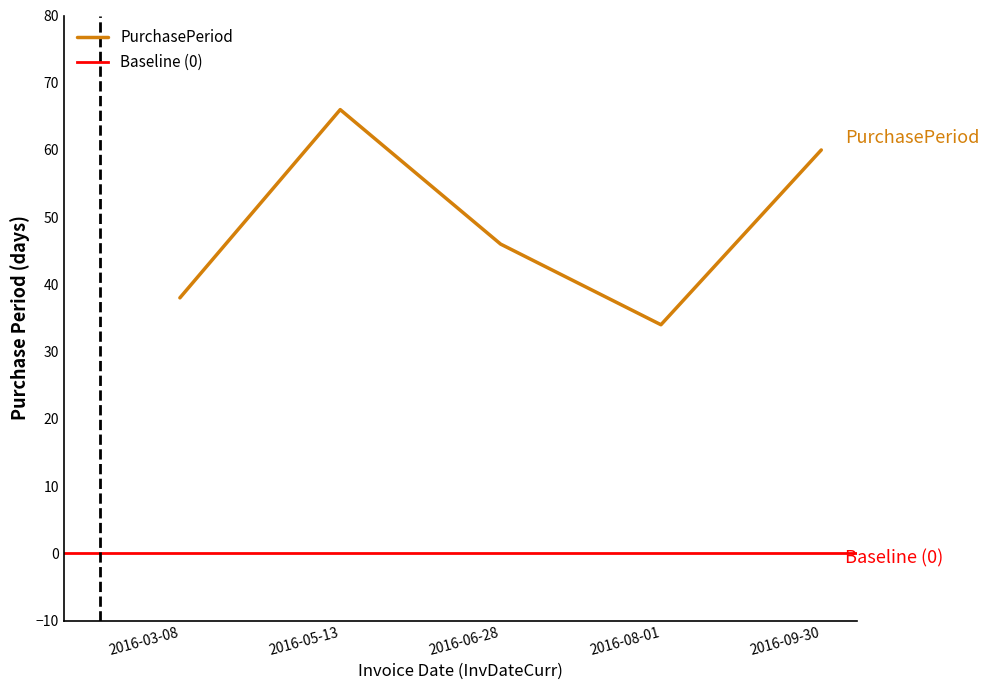

Where is the first local maximum?

2016-05-13